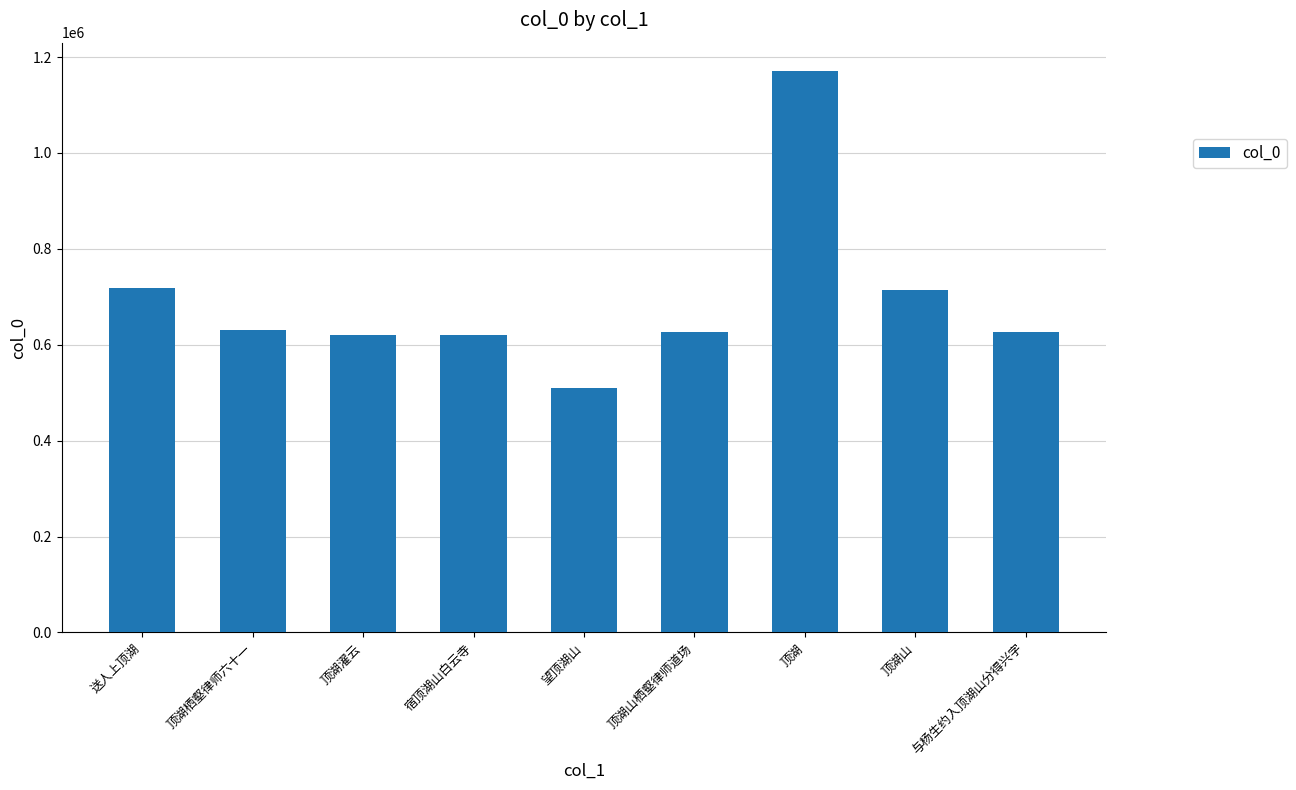

Which label corresponds to the smallest value in the chart?

望顶湖山